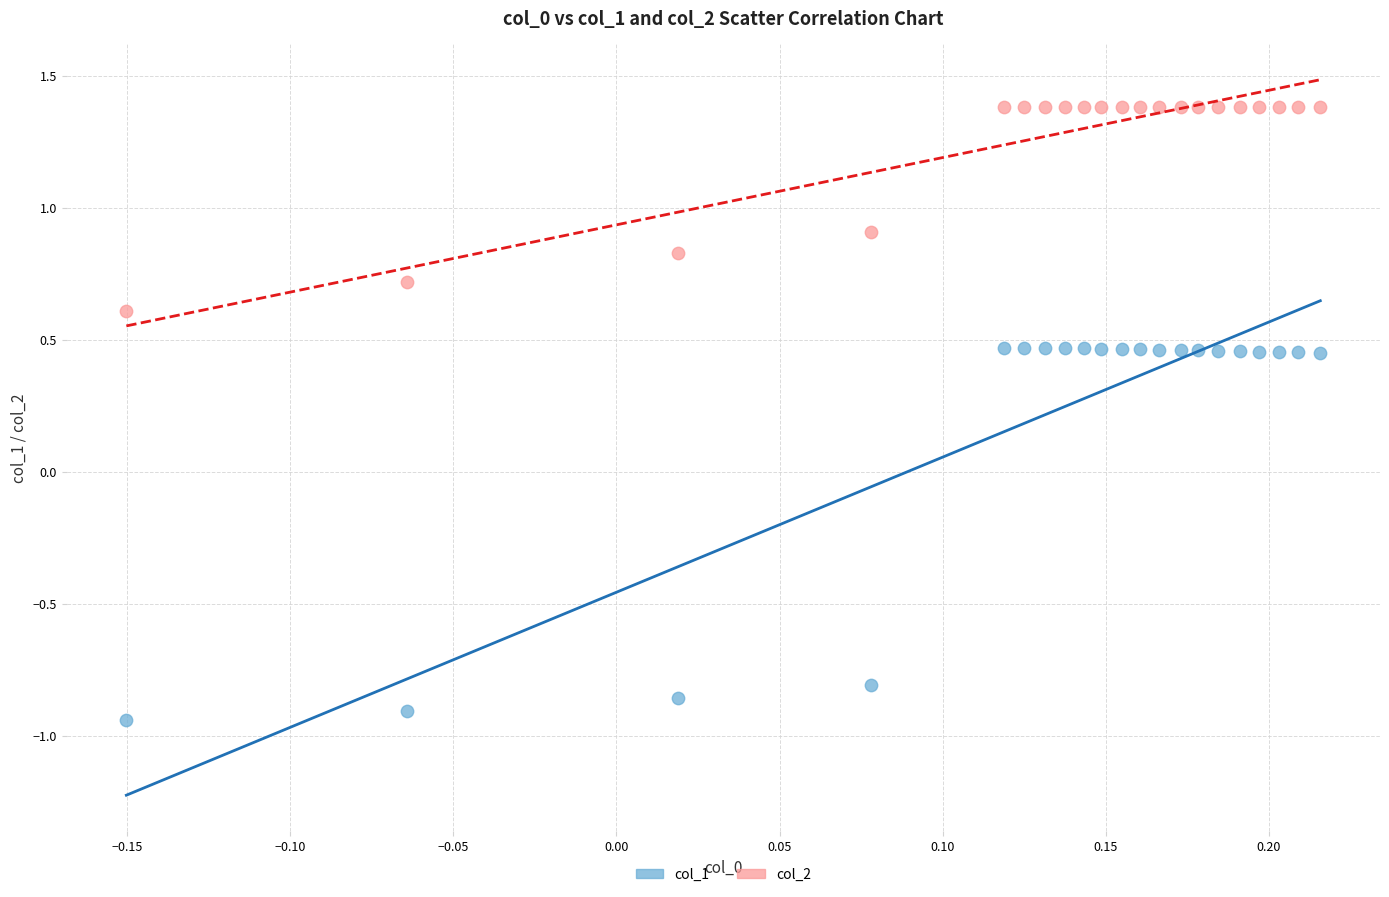

Which series contains the highest Y value?

col_2